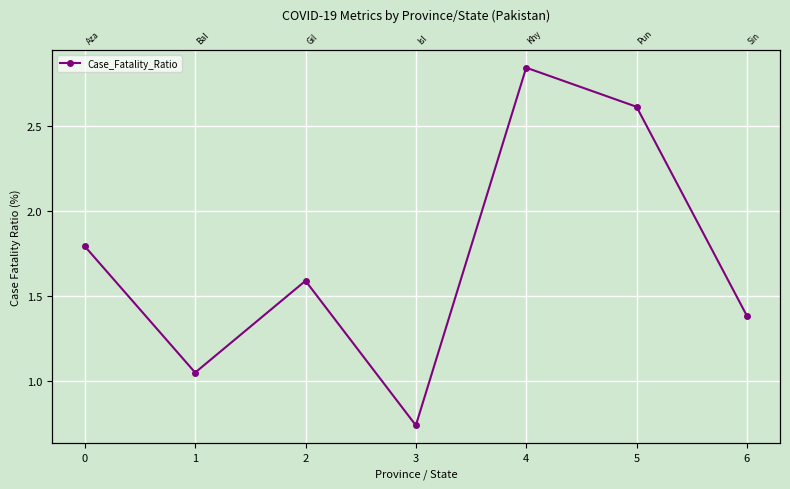

Which label corresponds to the largest value in the chart?

4